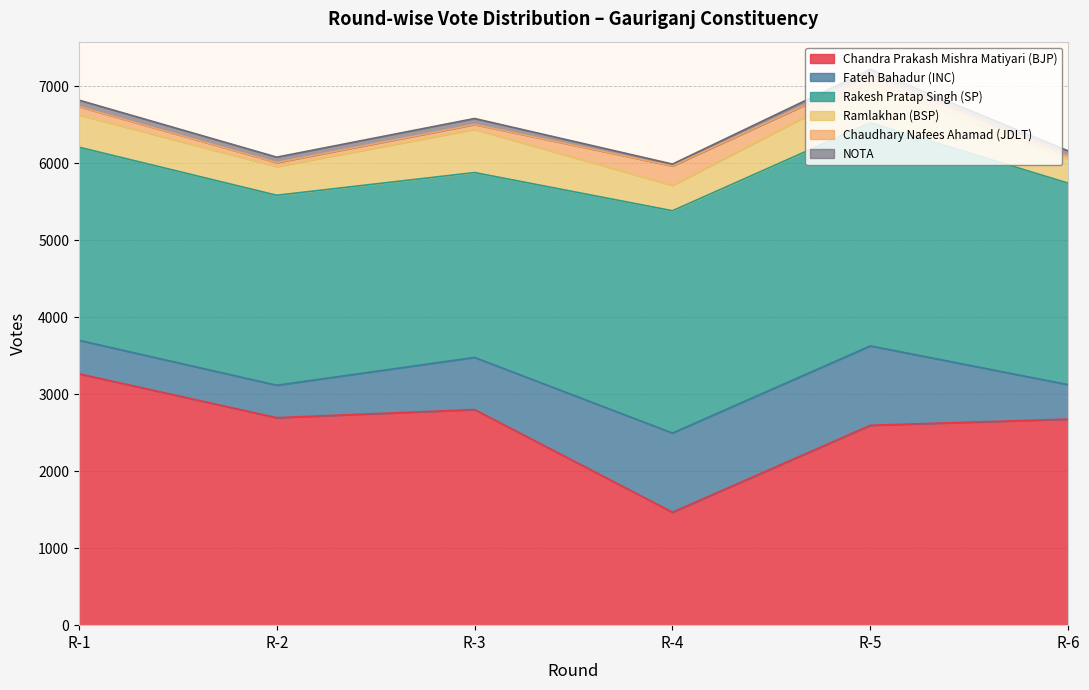

Reading right to left, list all the values displayed in this chart.

Chandra Prakash Mishra Matiyari (BJP): R-6=2676	R-5=2596	R-4=1467	R-3=2800	R-2=2695	R-1=3265
Fateh Bahadur (INC): R-6=447	R-5=1031	R-4=1028	R-3=677	R-2=421	R-1=435
Rakesh Pratap Singh (SP): R-6=2617	R-5=2898	R-4=2887	R-3=2401	R-2=2467	R-1=2508
Ramlakhan (BSP): R-6=313	R-5=516	R-4=331	R-3=563	R-2=374	R-1=420
Chaudhary Nafees Ahamad (JDLT): R-6=41	R-5=105	R-4=251	R-3=61	R-2=51	R-1=107
NOTA: R-6=65	R-5=71	R-4=24	R-3=78	R-2=70	R-1=84